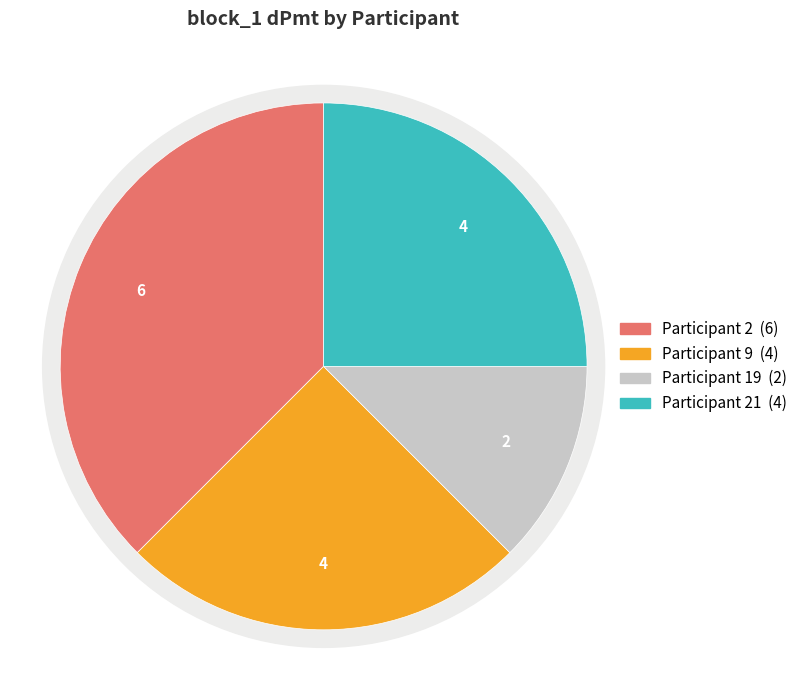

Count the number of slices in the pie.

4